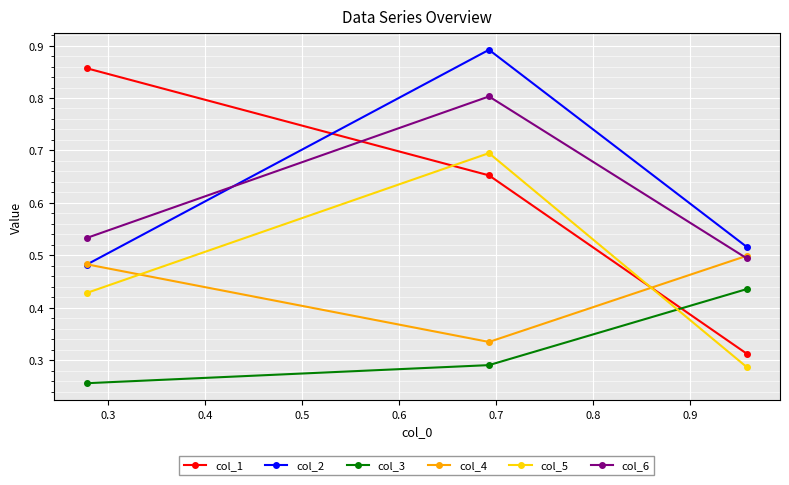

Rank the series by their maximum value, from lowest to highest.

col_3, col_4, col_5, col_6, col_1, col_2